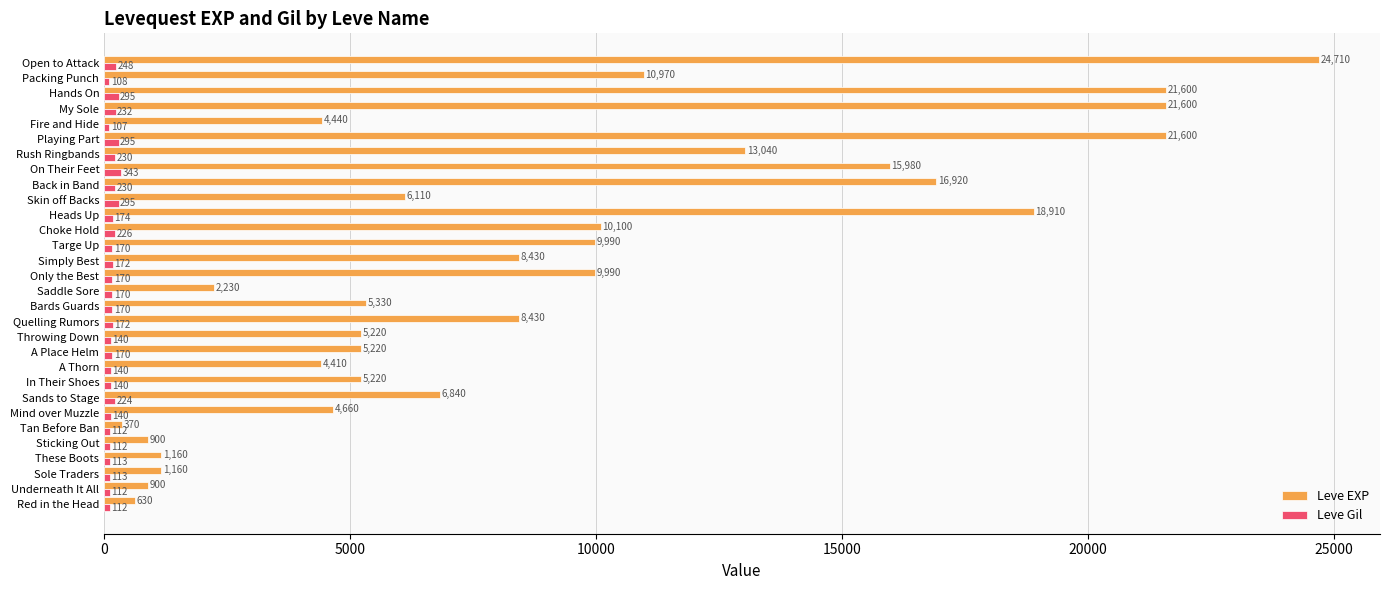

What is the maximum value shown in the chart?

24710